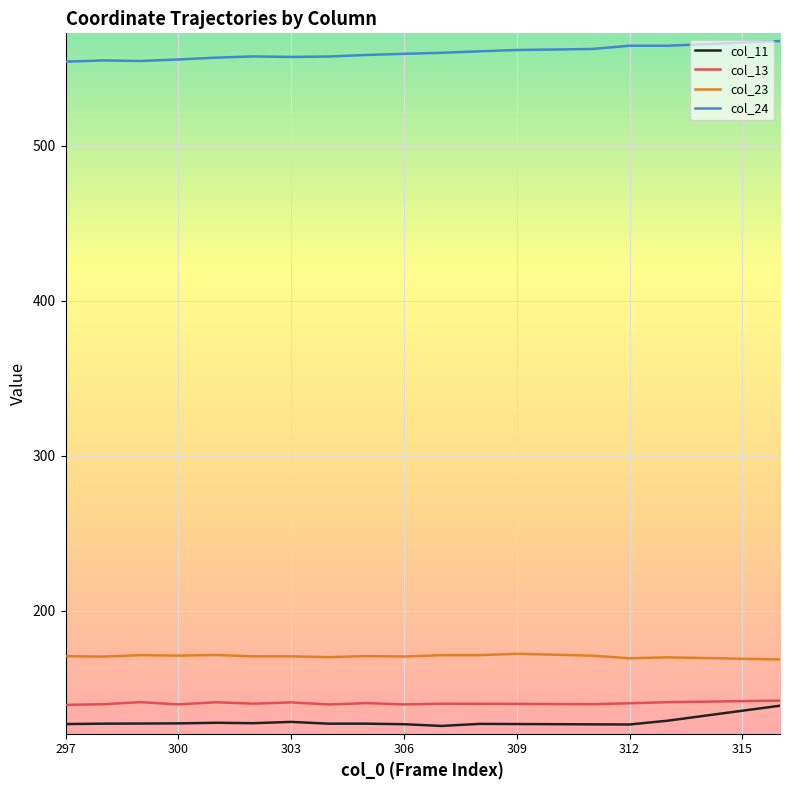

Is this an area chart (filled region under the line)?

No